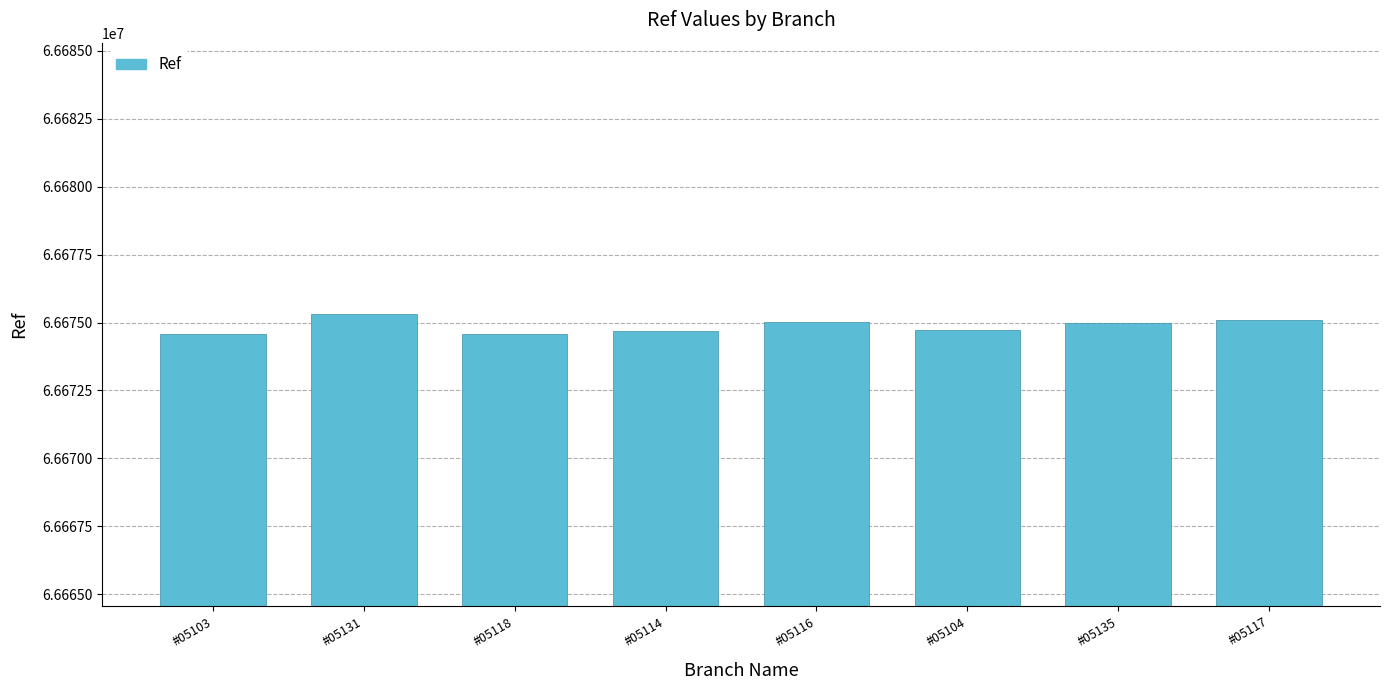

What is the ratio of the value at #05114 to the value at #05118?

1.0